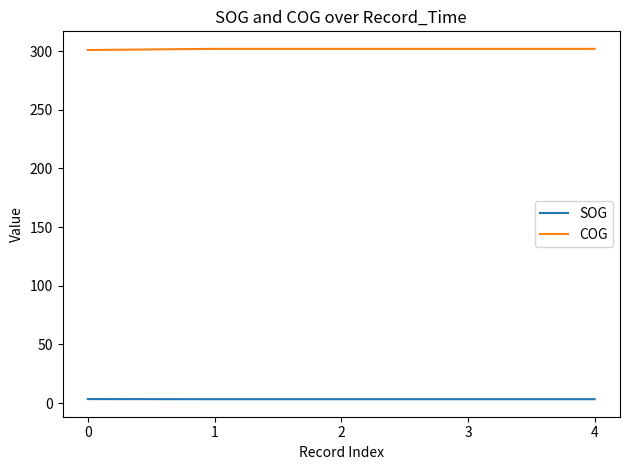

List the series in order of their peak value, highest first.

COG, SOG